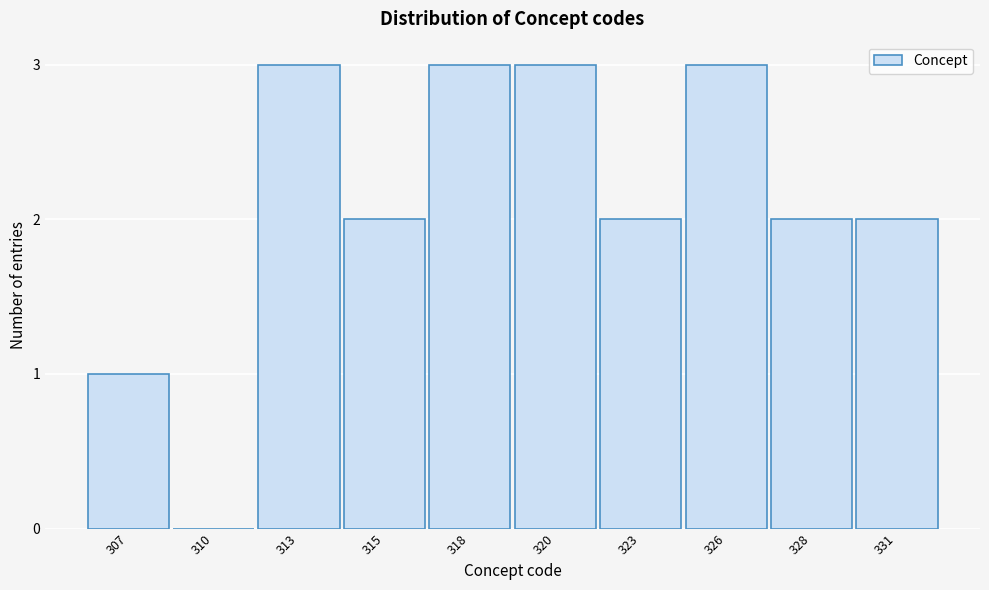

Reading left to right, transcribe all the data shown in this chart.

307=1	310=0	313=3	315=2	318=3	320=3	323=2	326=3	328=2	331=2